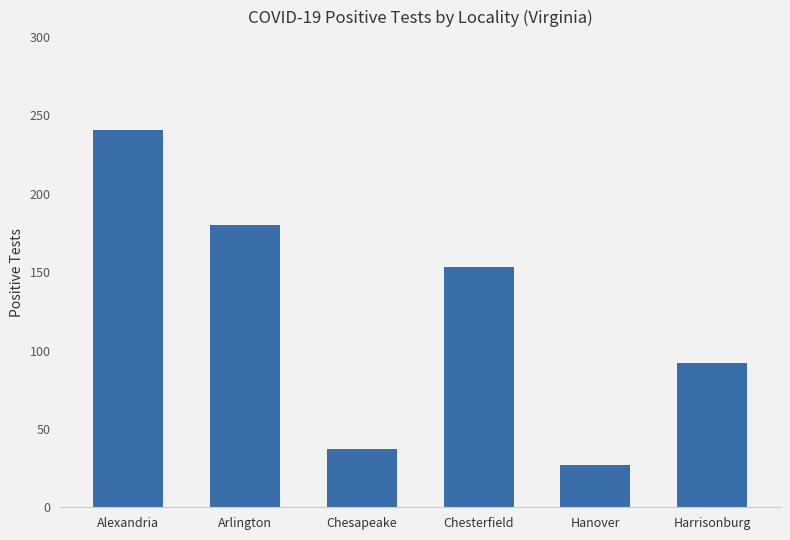

Is it true that the value at Harrisonburg is 92?

True